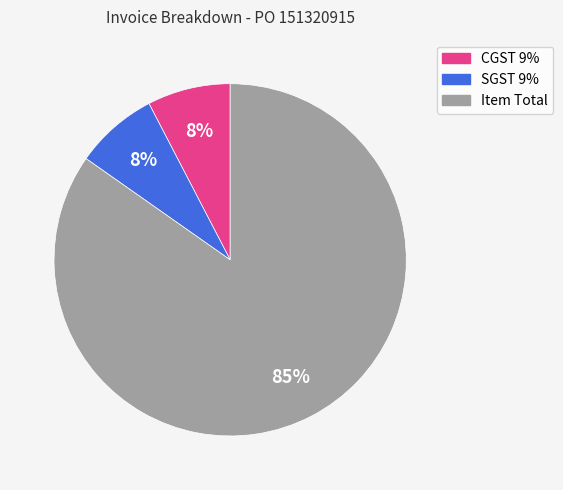

What is the majority slice?

Item Total